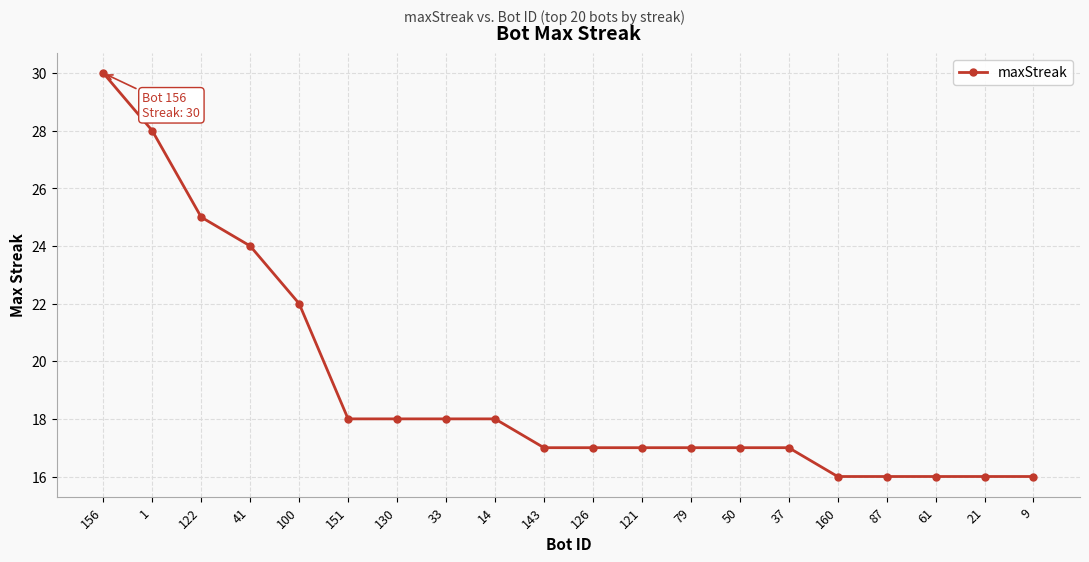

What position from the left is 143?

10